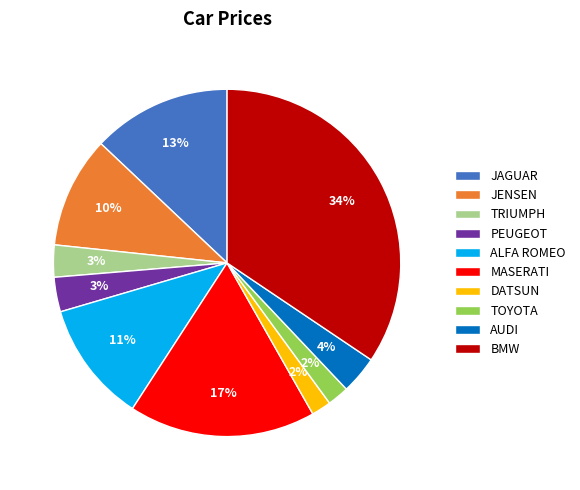

Which slice is the largest?

BMW